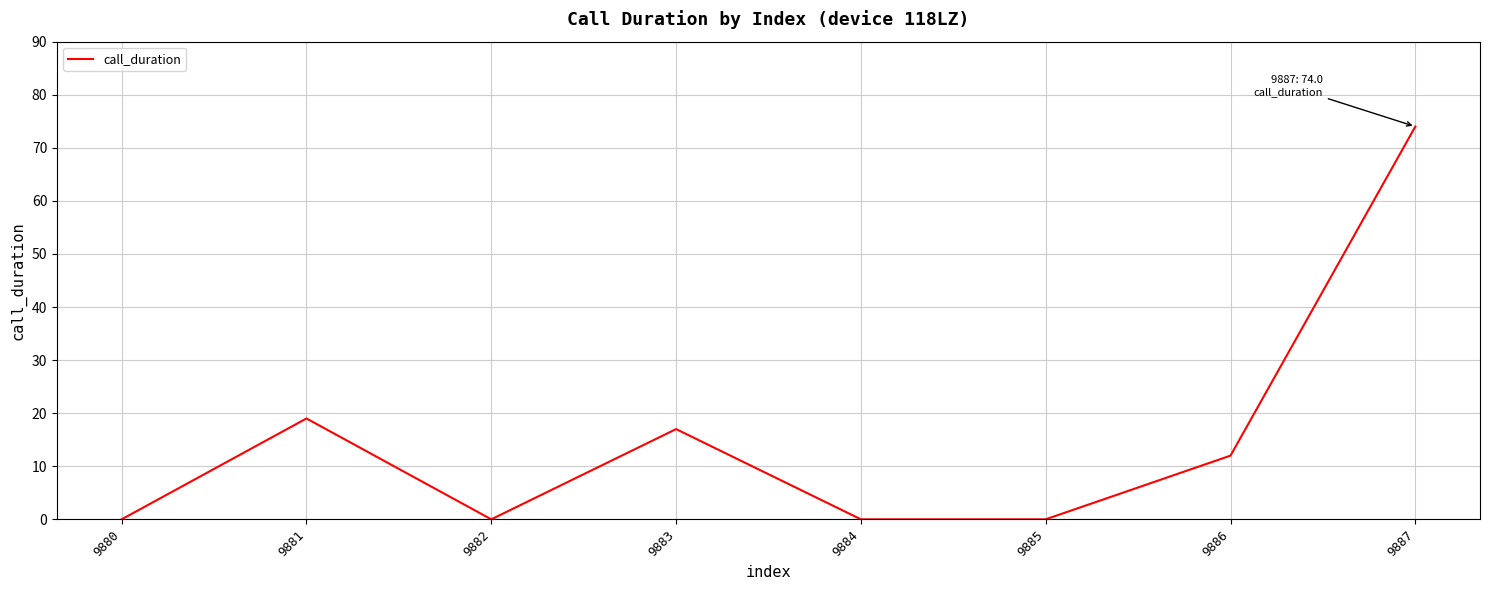

True or false: the data shows 17 at 9883.

True